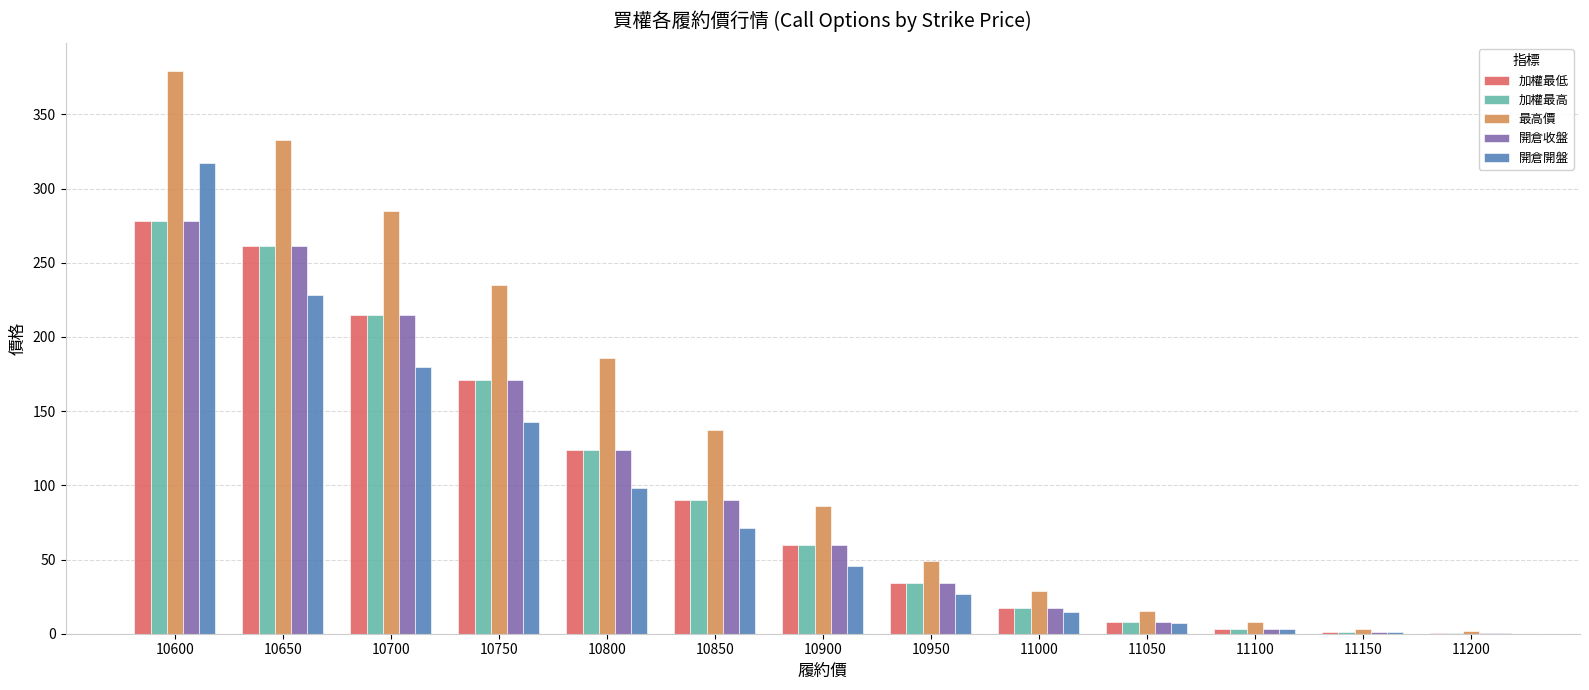

Which series has the largest range (max minus min)?

最高價